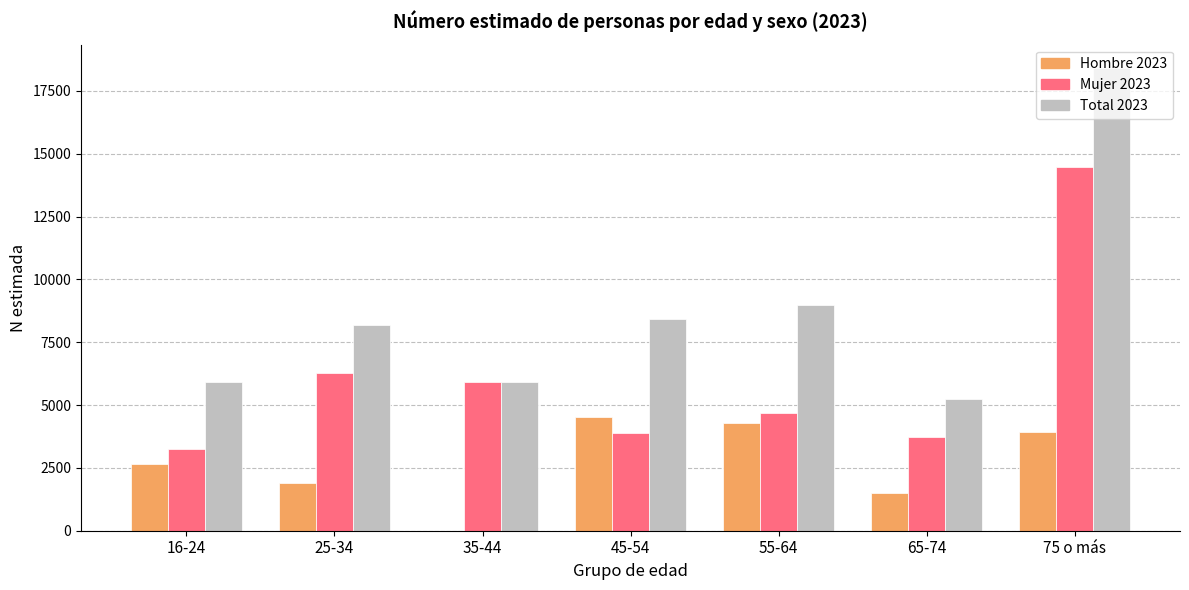

Which category has the highest value across all series?

75 o más